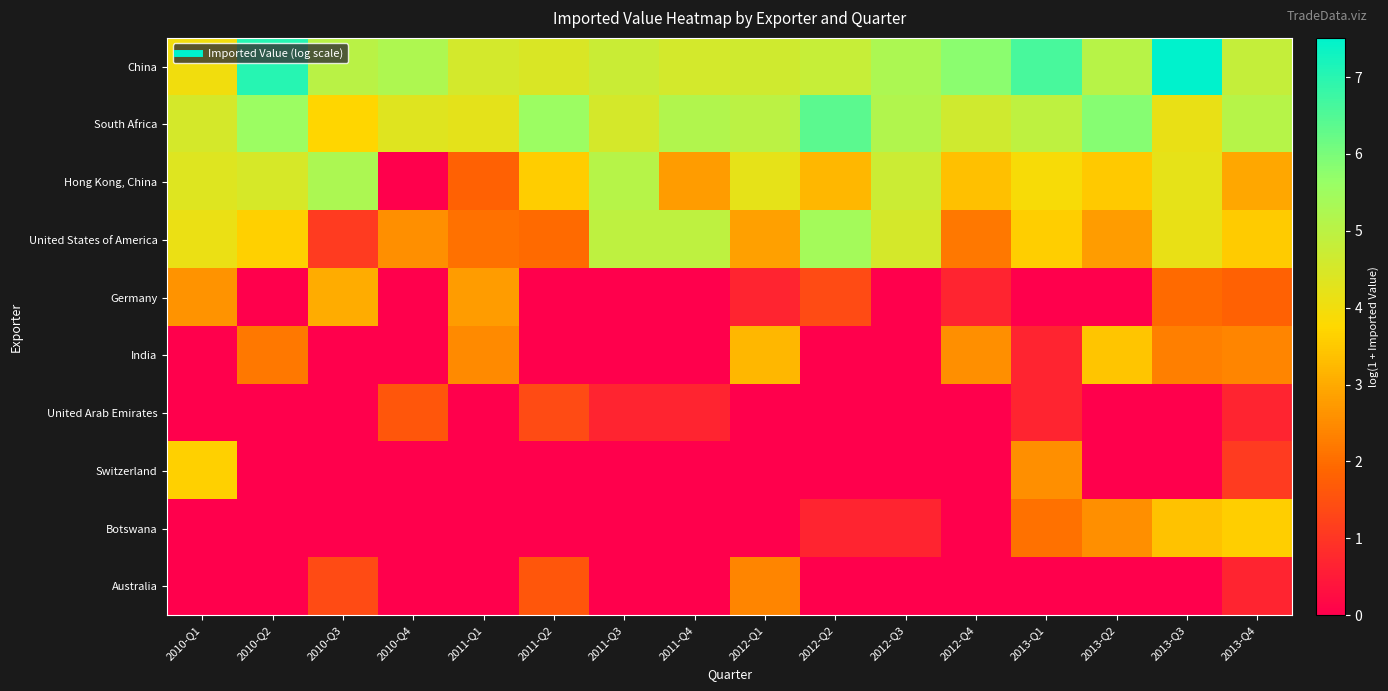

How many data points does each series have?

16